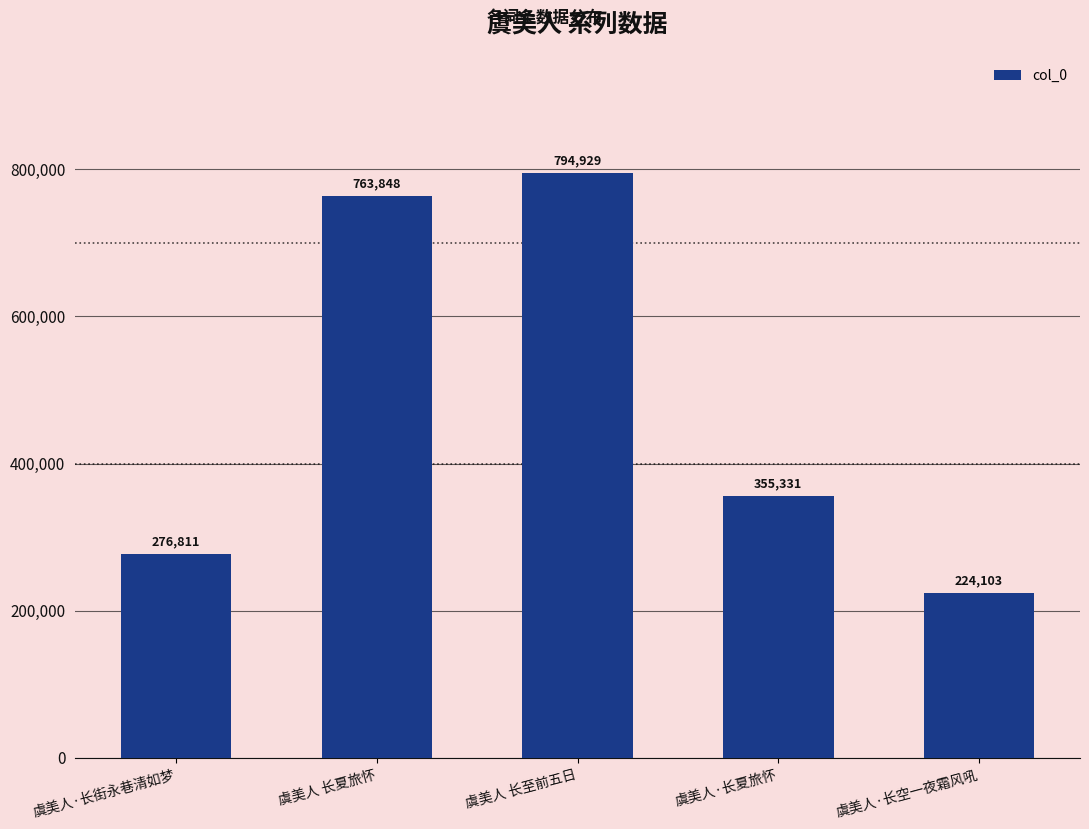

What is the ratio of the value at 虞美人·长夏旅怀 to the value at 虞美人·长空一夜霜风吼?

1.6